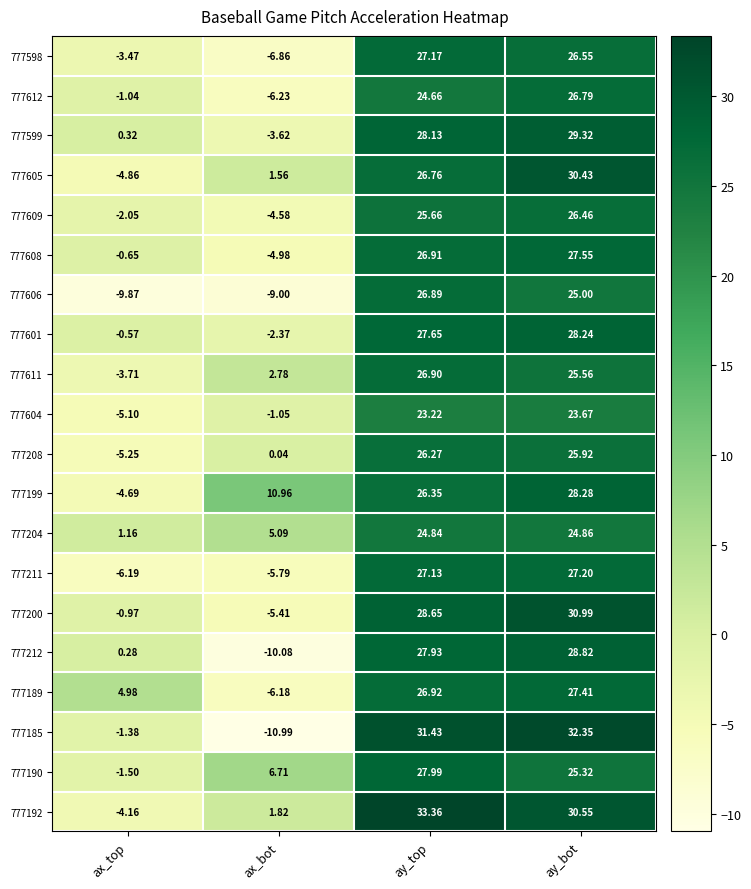

At ax_top, list the series in order from smallest to largest.

777606, 777211, 777208, 777604, 777605, 777199, 777192, 777611, 777598, 777609, 777190, 777185, 777612, 777200, 777608, 777601, 777212, 777599, 777204, 777189